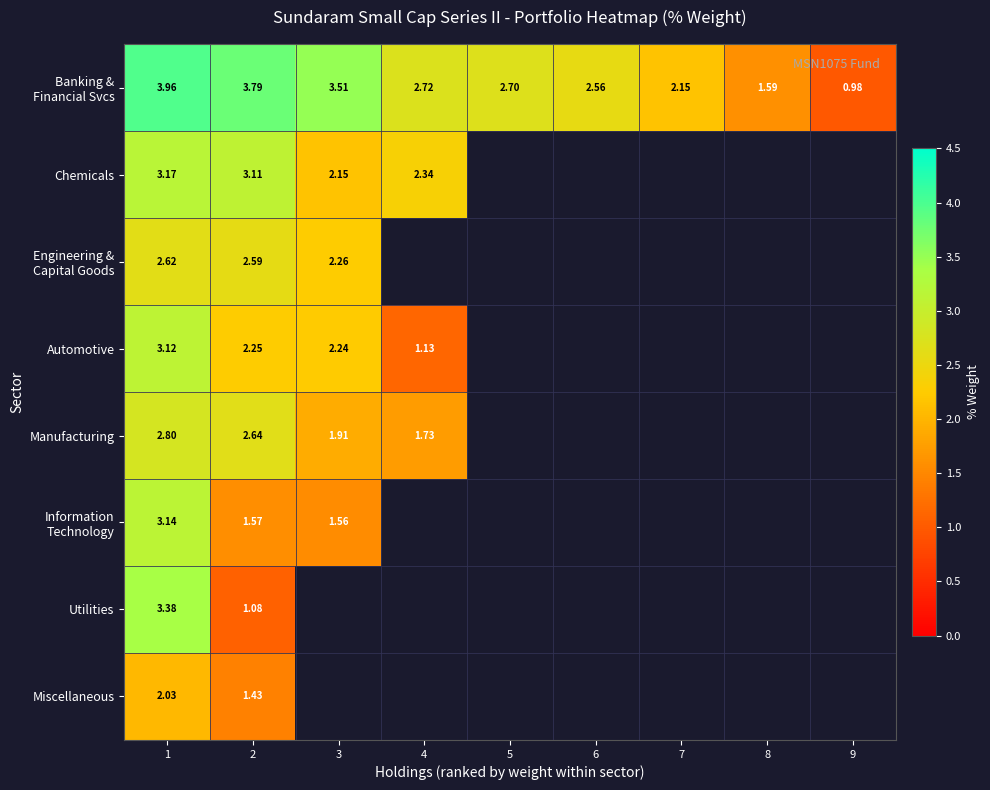

Rank the series by their maximum value, from highest to lowest.

Banking & Financial Svcs, Utilities, Chemicals, Information Technology, Automotive, Manufacturing, Engineering & Capital Goods, Miscellaneous